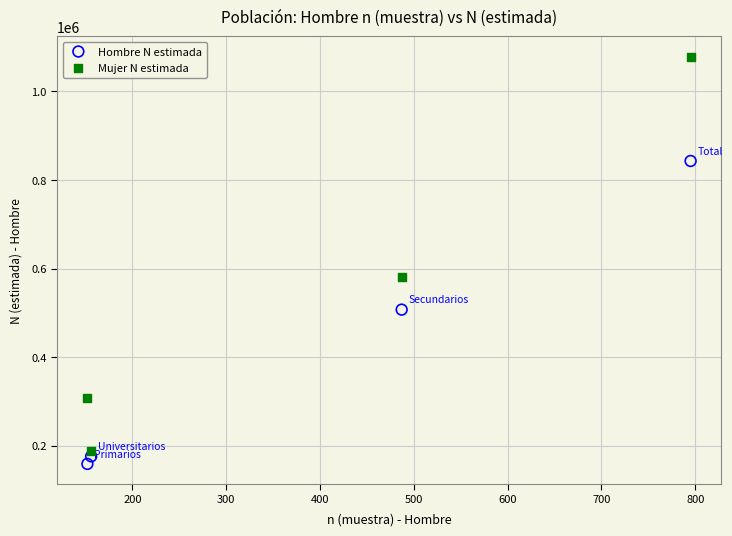

Which series has the widest spread of Y values?

Mujer N estimada